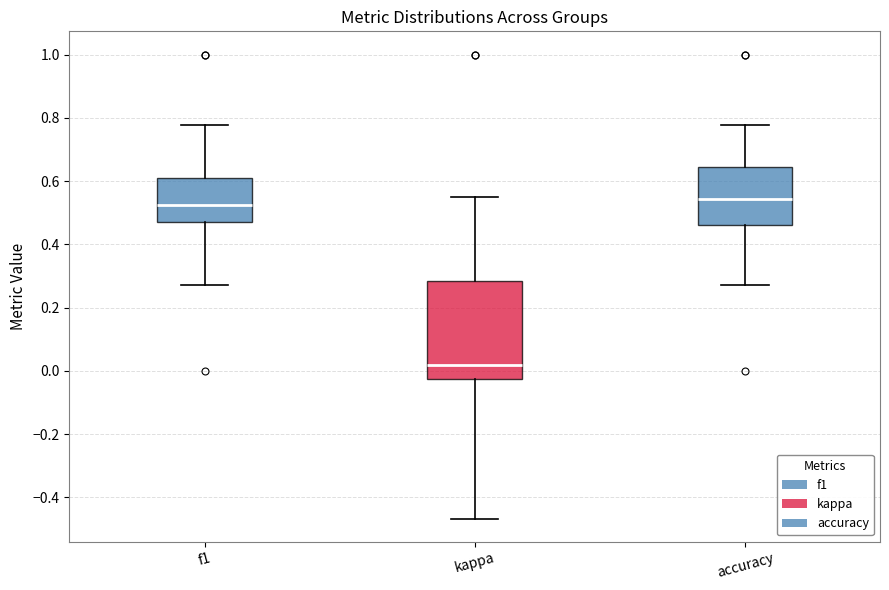

Comparing the boxes themselves (not the whiskers), which one is the tallest?

kappa